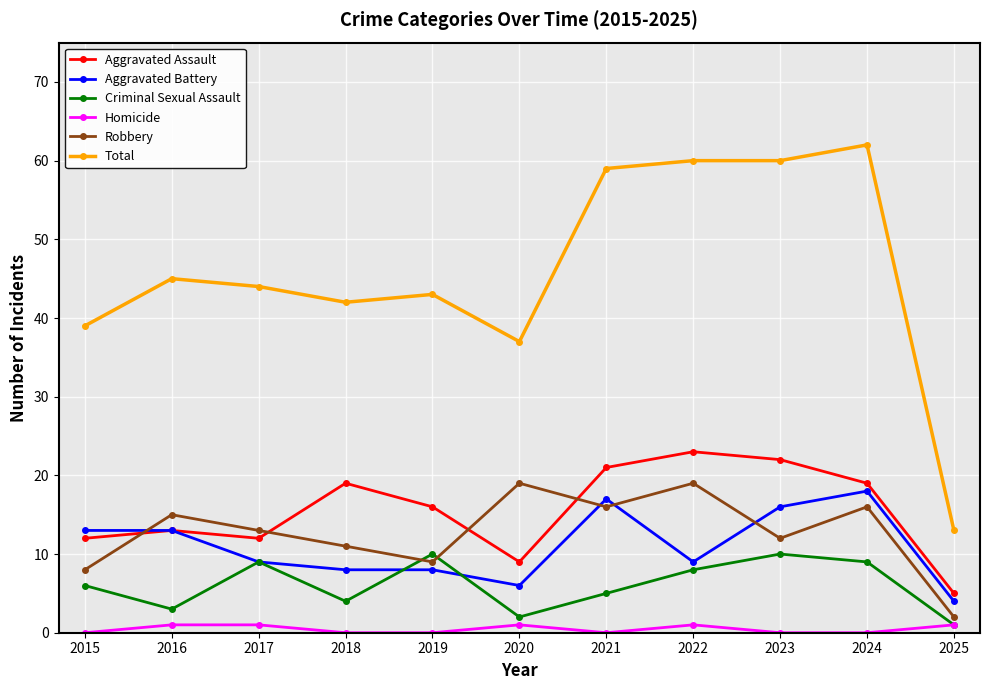

The value of Robbery at 2018 is 19. True or false?

False